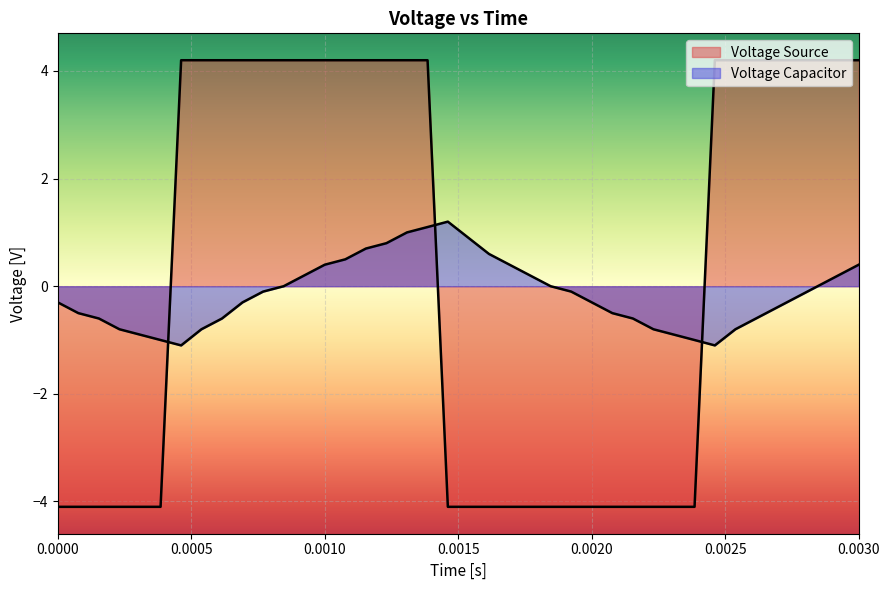

Reading right to left, transcribe all the data shown in this chart.

Voltage Capacitor: 0.4	0.2	0.0	-0.2	-0.4	-0.6	-0.8	-1.1	-1.0	-0.9	-0.8	-0.6	-0.5	-0.3	-0.1	0.0	0.2	0.4	0.6	0.9	1.2	1.1	1.0	0.8	0.7	0.5	0.4	0.2	0.0	-0.1	-0.3	-0.6	-0.8	-1.1	-1.0	-0.9	-0.8	-0.6	-0.5	-0.3
Voltage Source: 4.2	4.2	4.2	4.2	4.2	4.2	4.2	4.2	-4.1	-4.1	-4.1	-4.1	-4.1	-4.1	-4.1	-4.1	-4.1	-4.1	-4.1	-4.1	-4.1	4.2	4.2	4.2	4.2	4.2	4.2	4.2	4.2	4.2	4.2	4.2	4.2	4.2	-4.1	-4.1	-4.1	-4.1	-4.1	-4.1